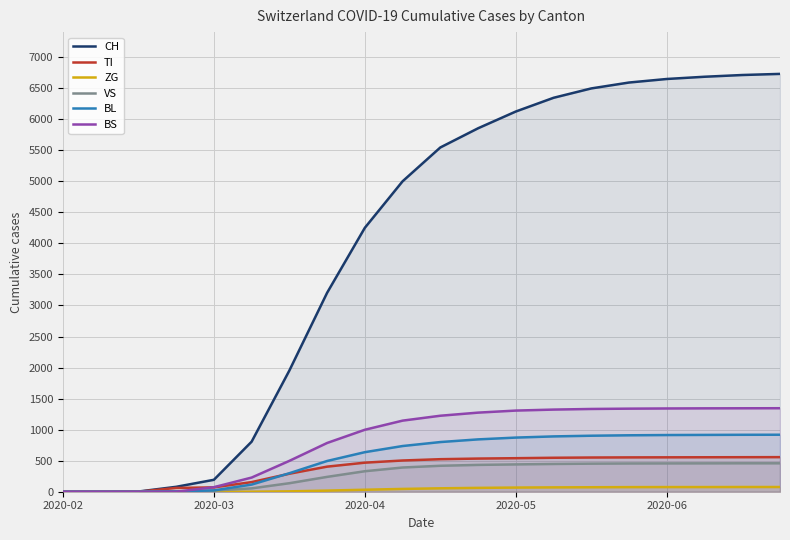

Which has a higher value, 19 or 14?

19